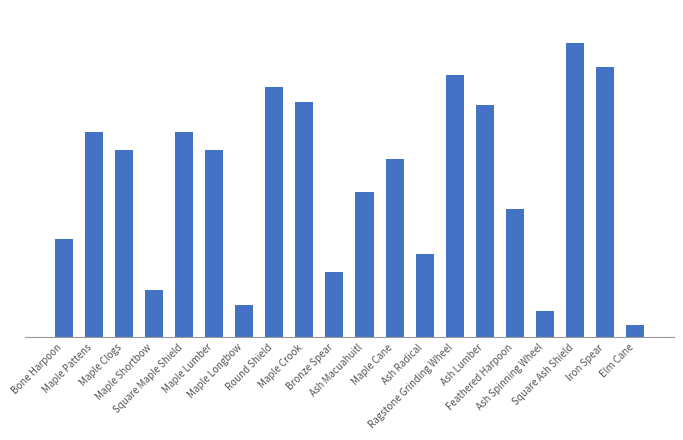

Are the bars horizontal?

No